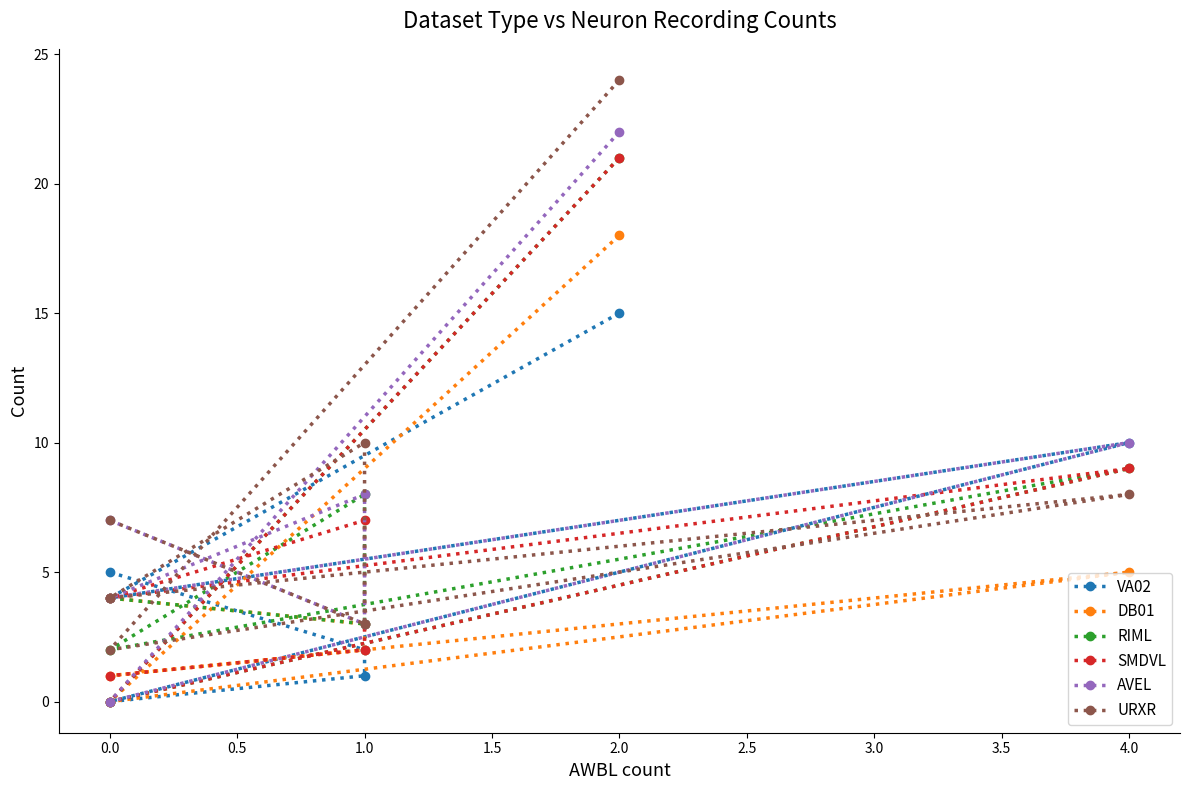

True or false: DB01 has a value of 1 at 0.0.

False